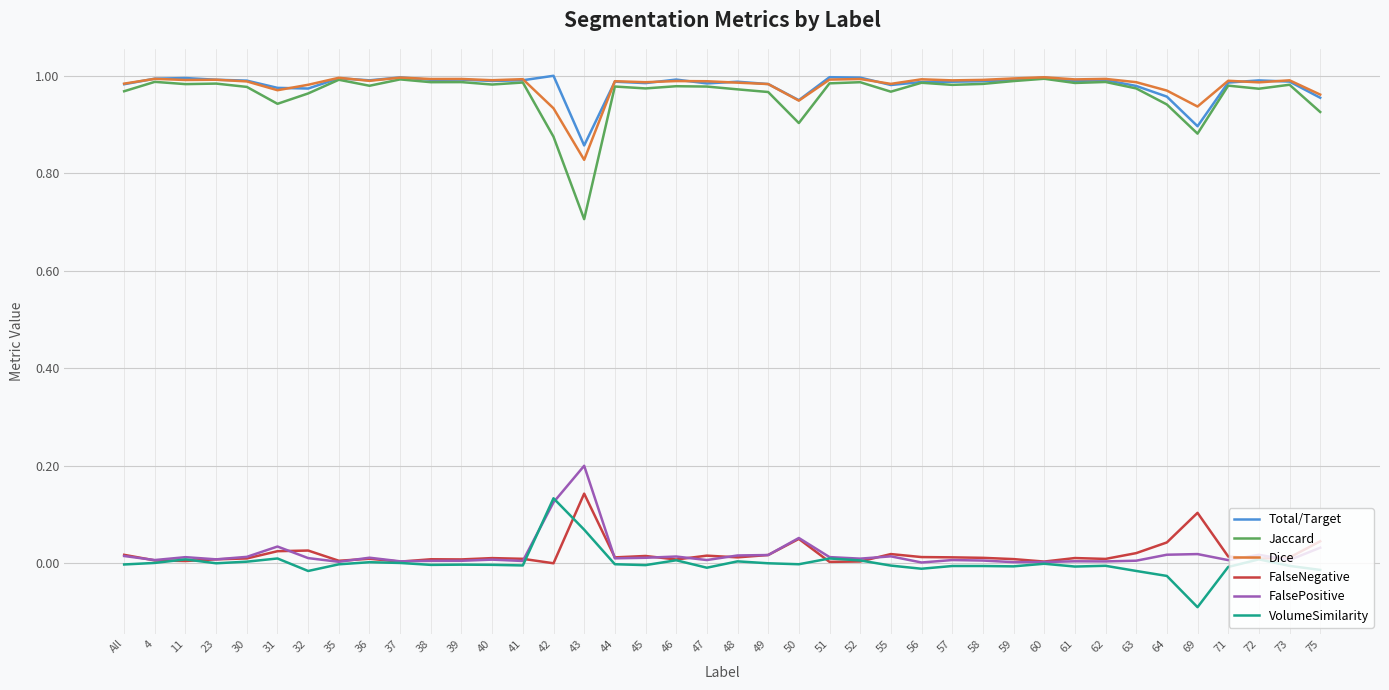

Is it true that Dice equals 1.0 at 49?

True